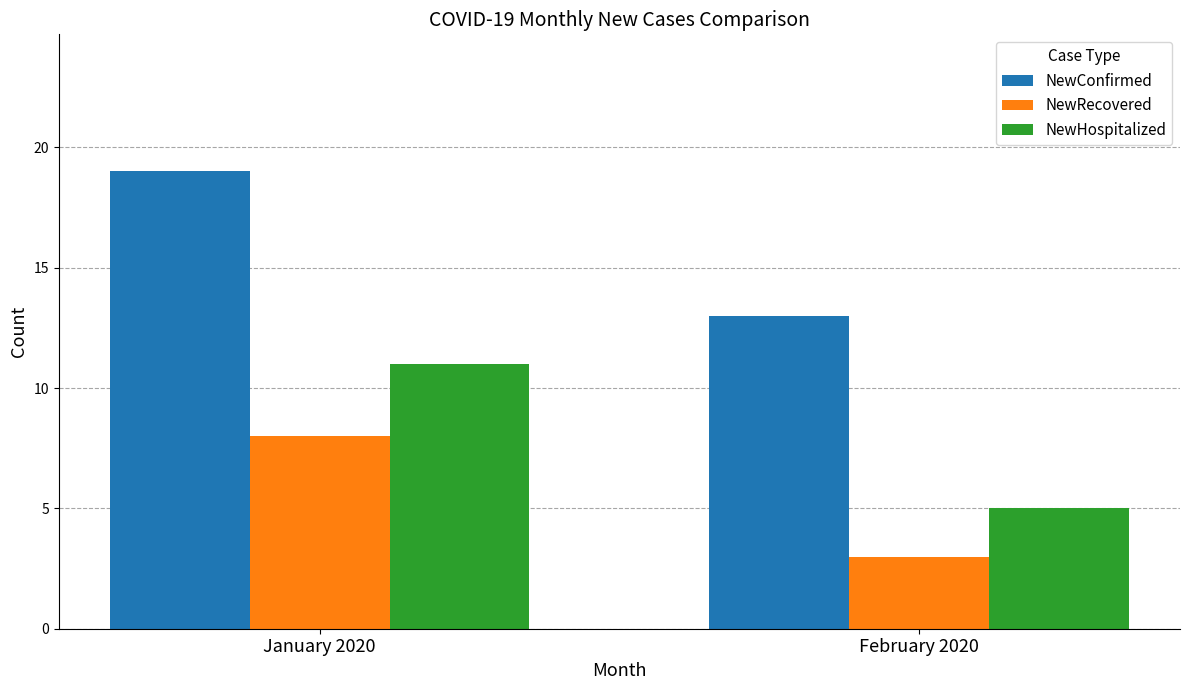

What is the label of the 1st bar from the left?

January 2020